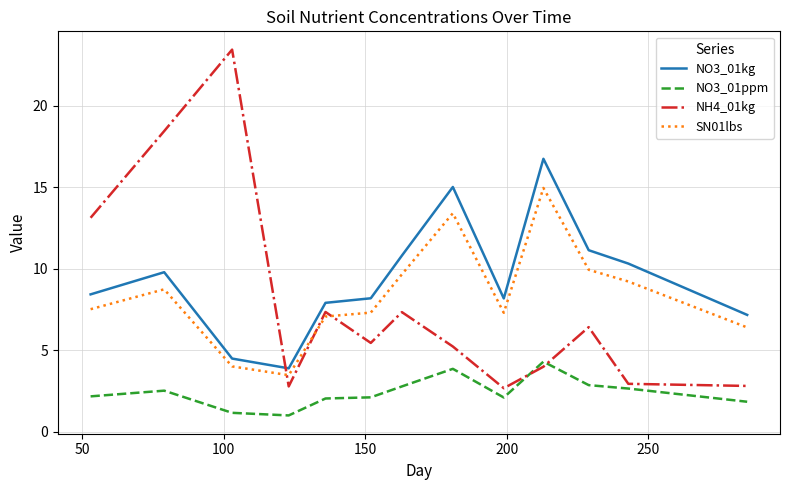

Which series has the widest spread of values?

NH4_01kg